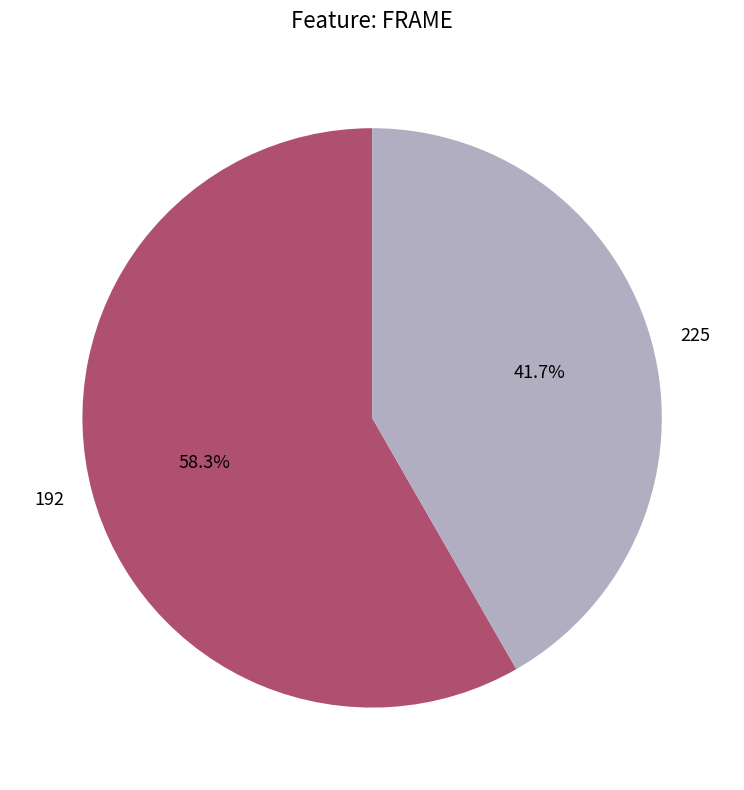

Rank the categories by value from lowest to highest.

225, 192